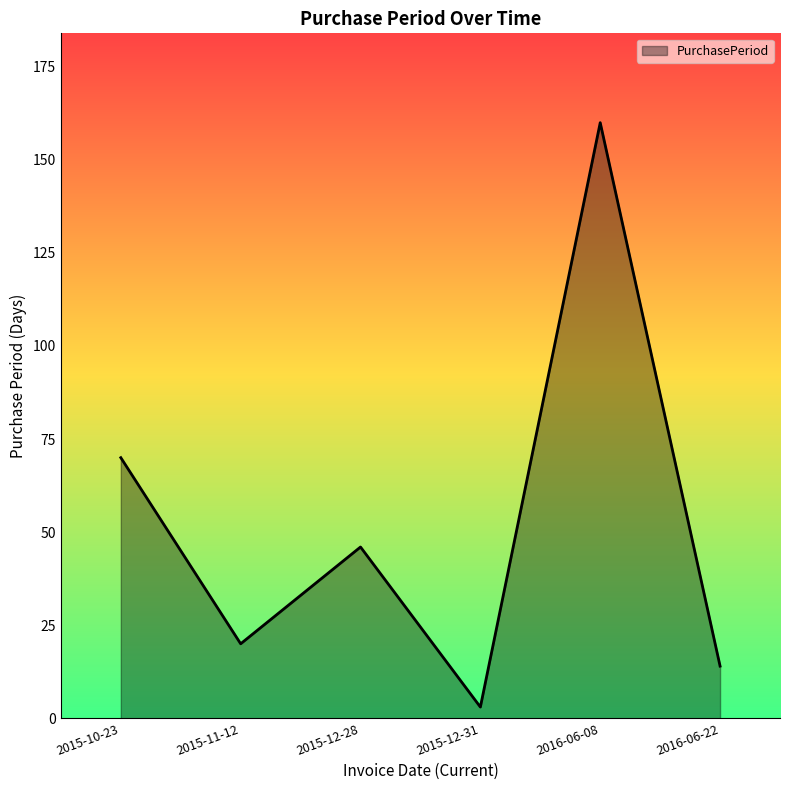

Rank the categories by value from highest to lowest.

2016-06-08, 2015-10-23, 2015-12-28, 2015-11-12, 2016-06-22, 2015-12-31